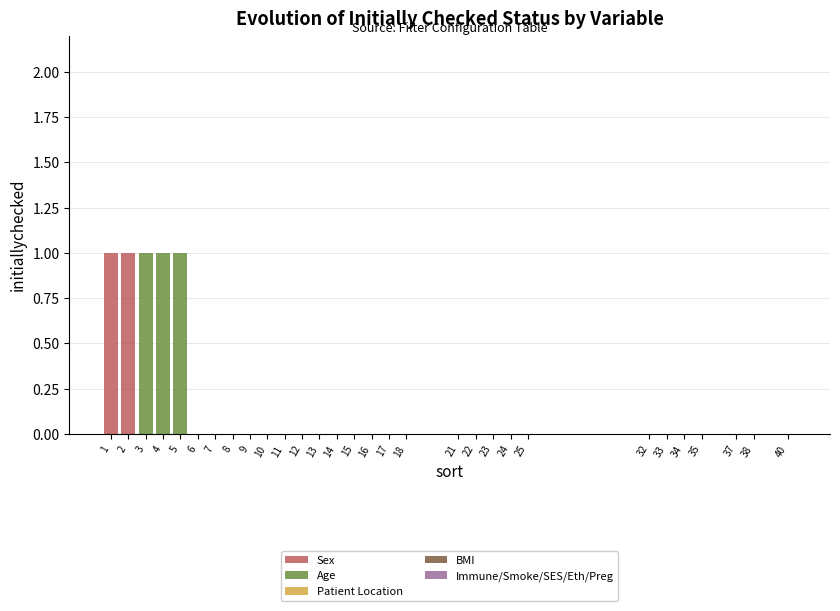

Is it true that Sex equals 0 at 16?

True